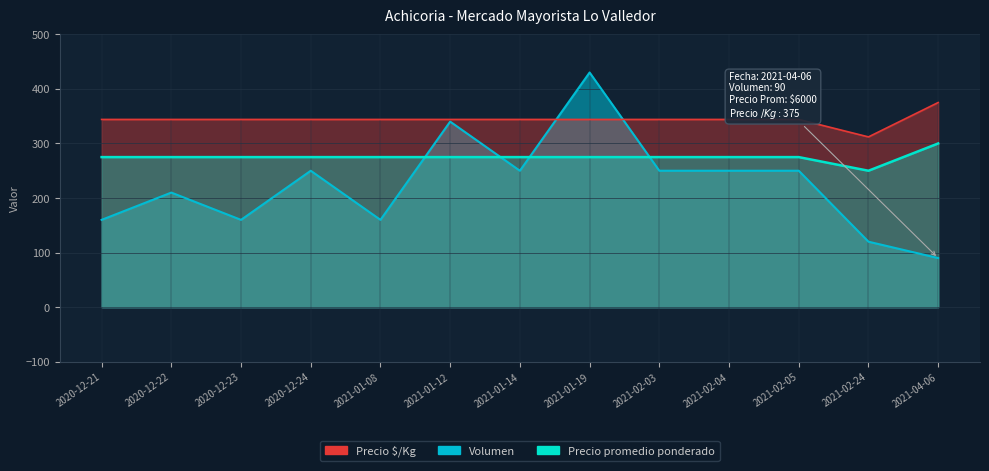

Between 2020-12-23 and 2021-04-06, which is larger?

2020-12-23